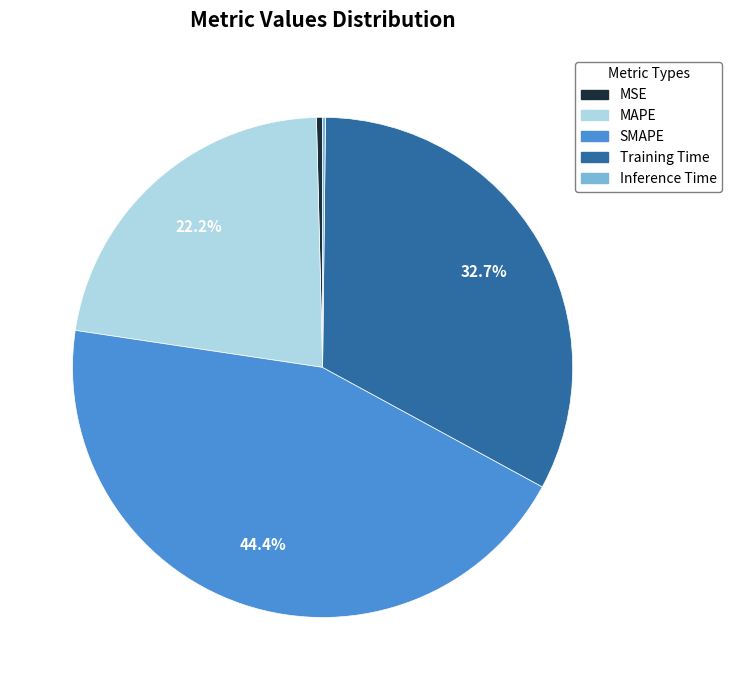

Does Training Time account for over 50% of the chart?

No